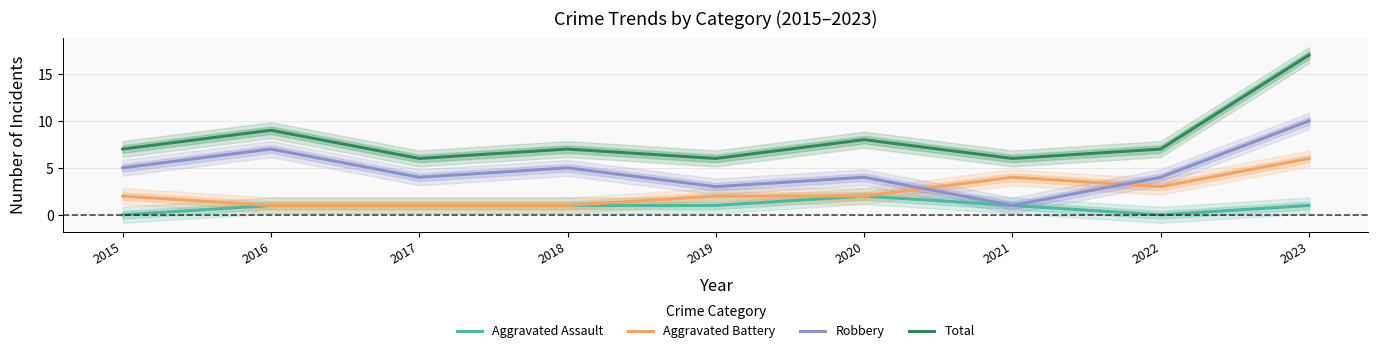

List the labels in order of Robbery value, largest first.

2023, 2016, 2015, 2018, 2017, 2020, 2022, 2019, 2021